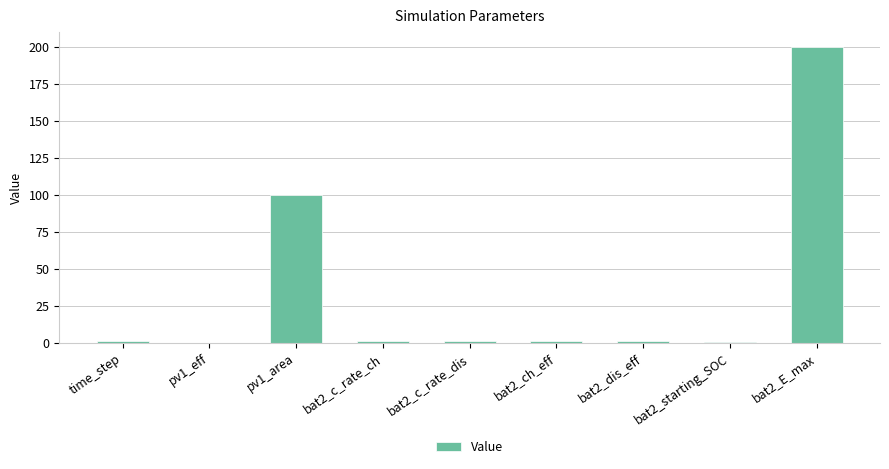

What is the sum of the values at pv1_area and bat2_E_max?

300.0